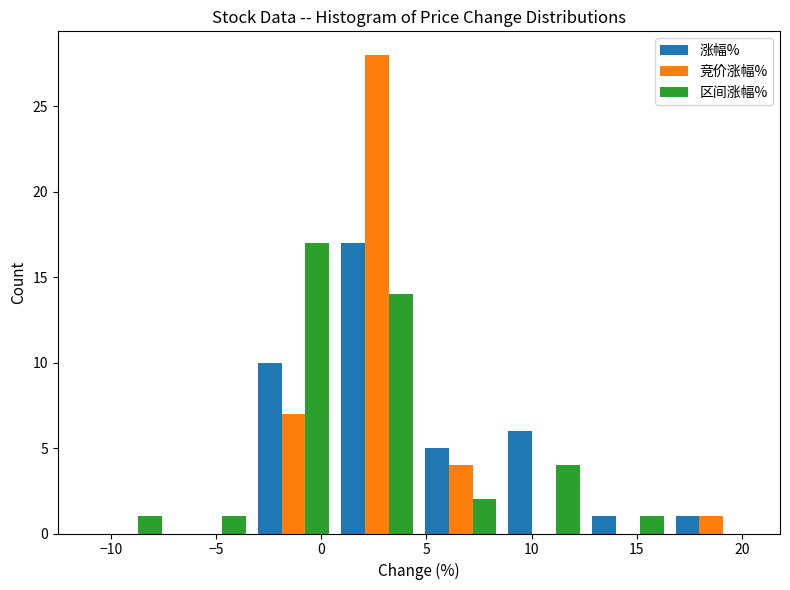

In the 区间涨幅% series, which range on the x-axis has the tallest bar?

-3.5 to 0.5